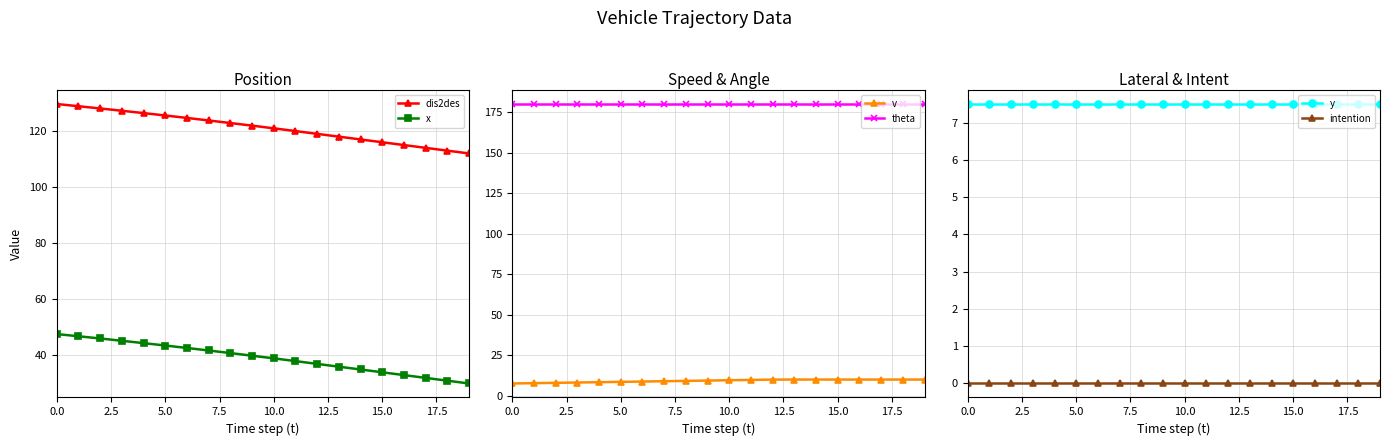

True or false: x and dis2des intersect in this chart.

False